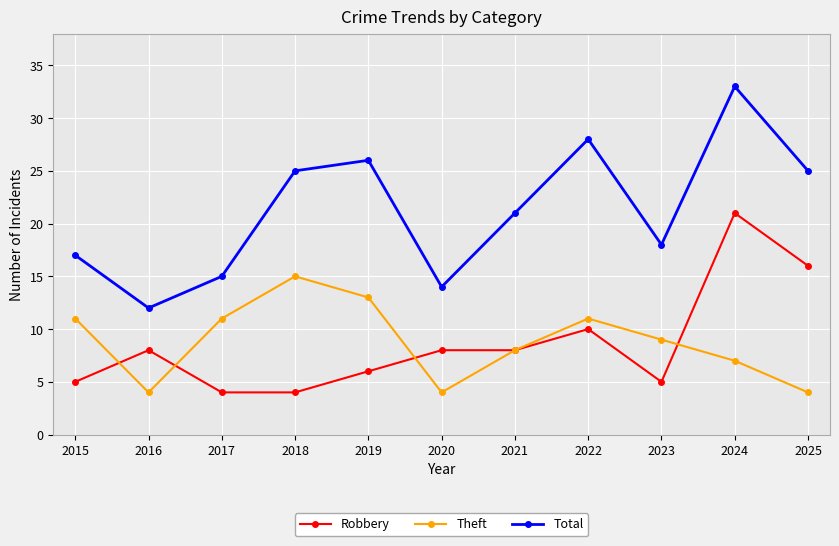

Is it true that Total equals 18 at 2023?

True